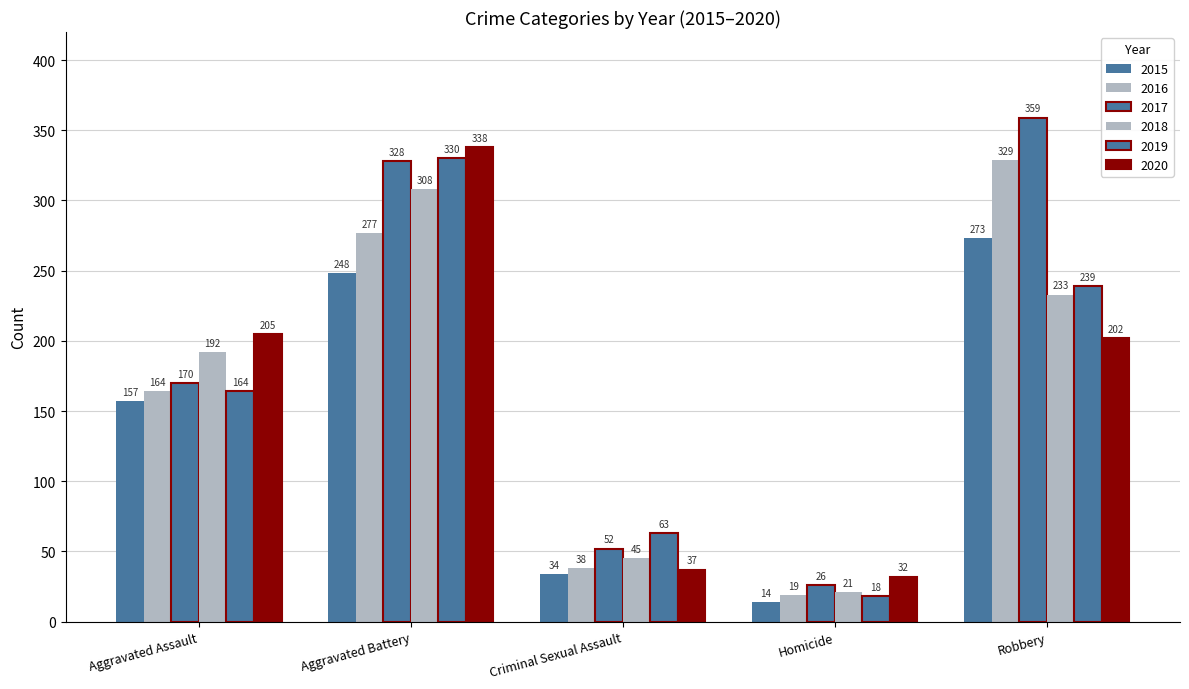

List the labels in order of 2018 value, largest first.

Aggravated Battery, Robbery, Aggravated Assault, Criminal Sexual Assault, Homicide